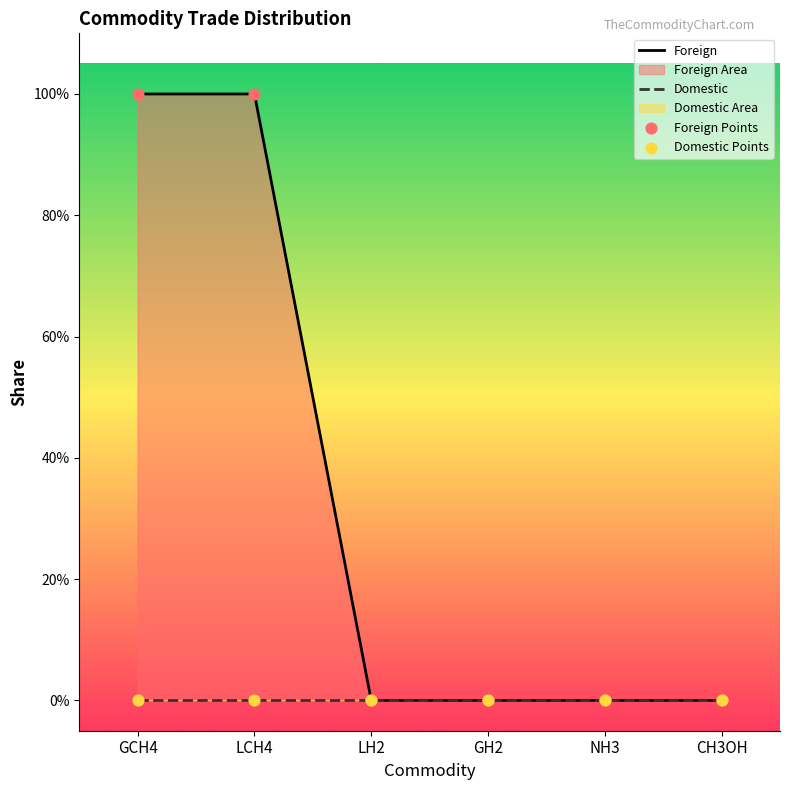

At how many categories does at least one series exceed 0?

2